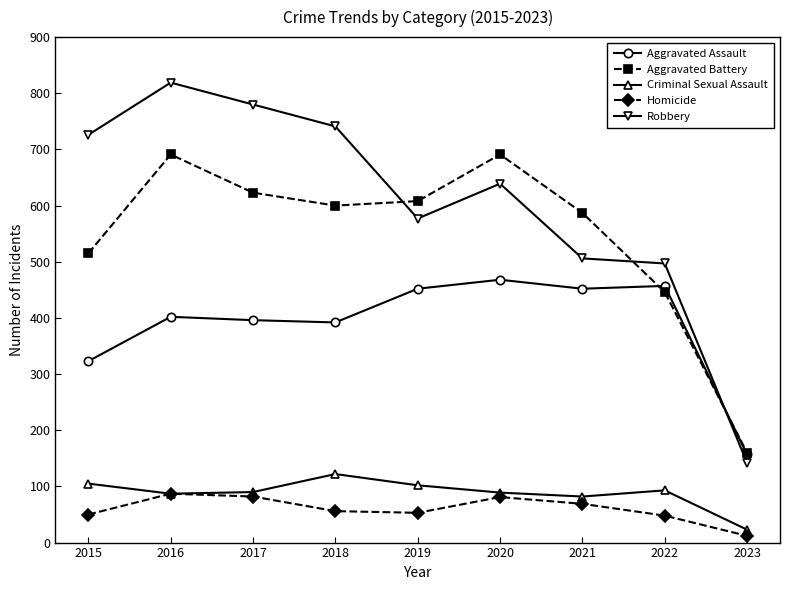

In Aggravated Battery, how many points are higher than both neighbors (excluding endpoints)?

2